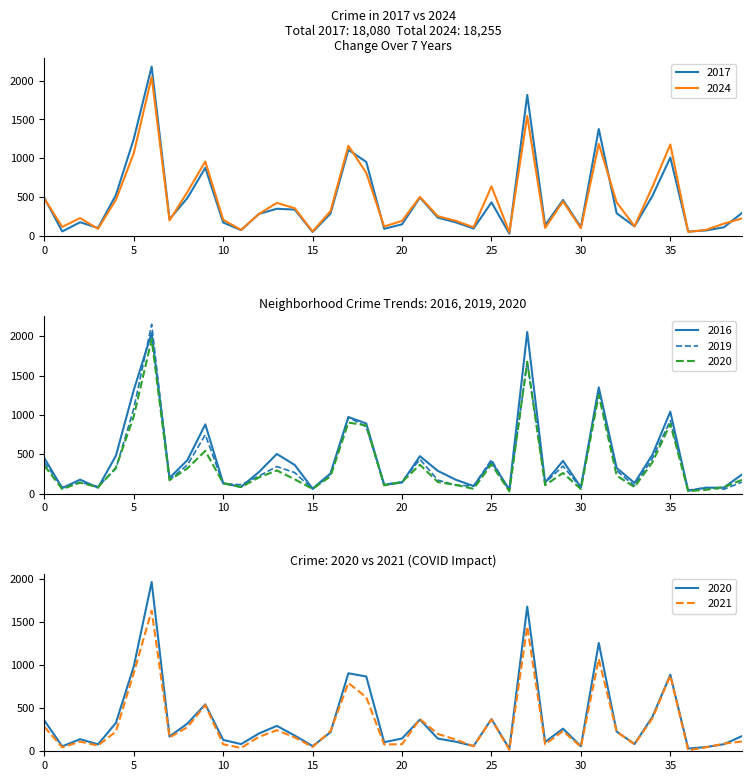

What is the maximum value for 2024?

2047